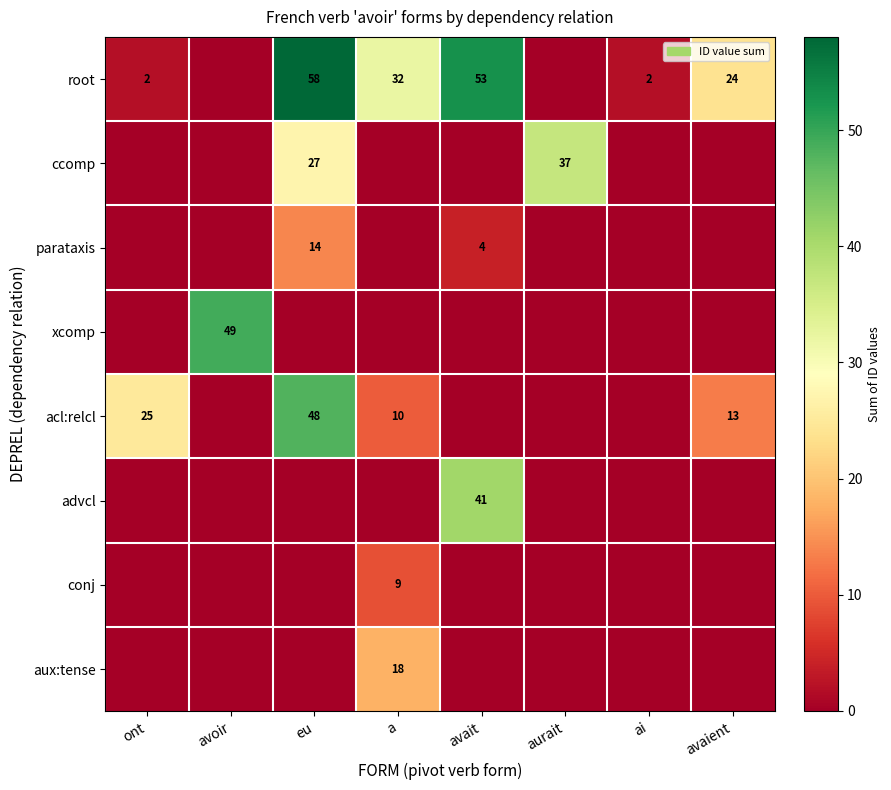

True or false: root has a value of 18 at avait.

False